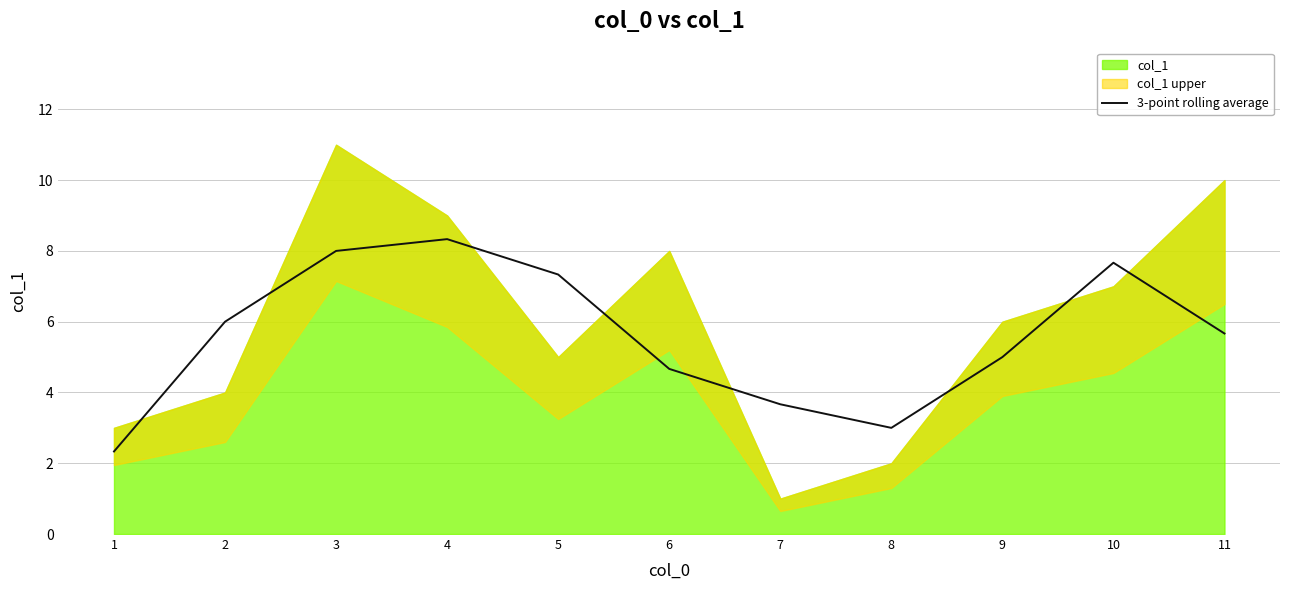

How many lines are shown in the chart?

1